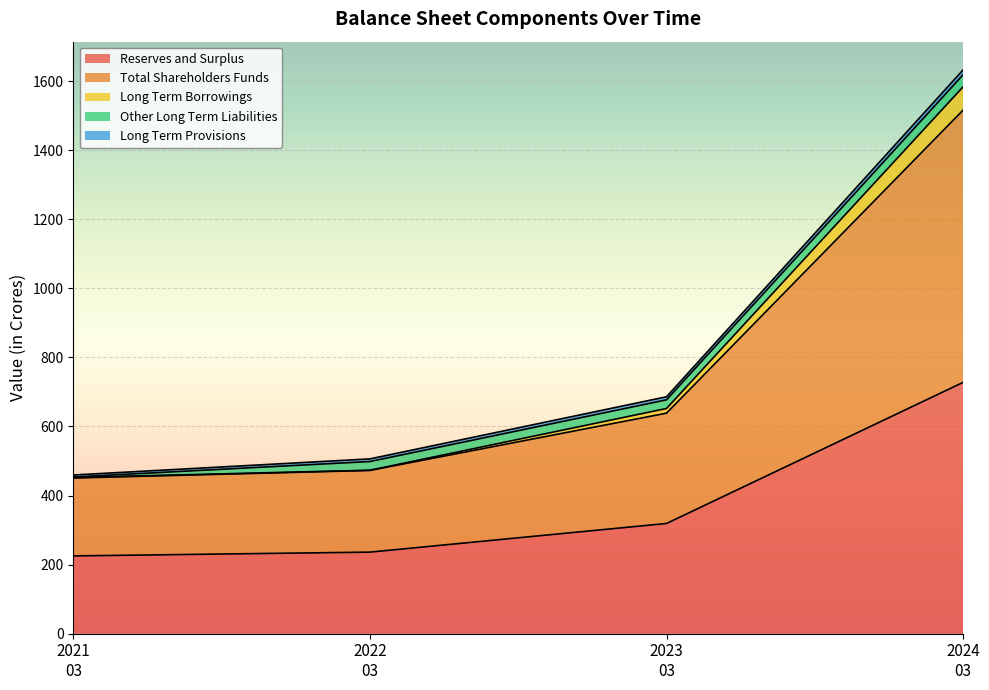

Is the value of Long Term Borrowings at 2023-03-31 greater than the value of Total Shareholders Funds at 2021-03-31?

Yes